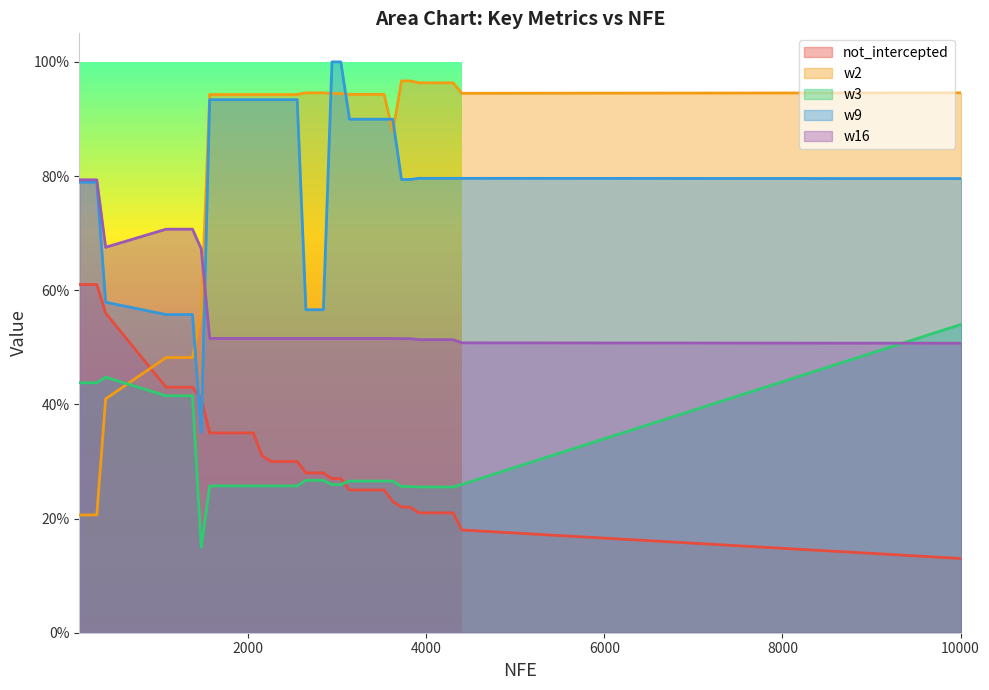

What is the greatest value displayed?

1.0